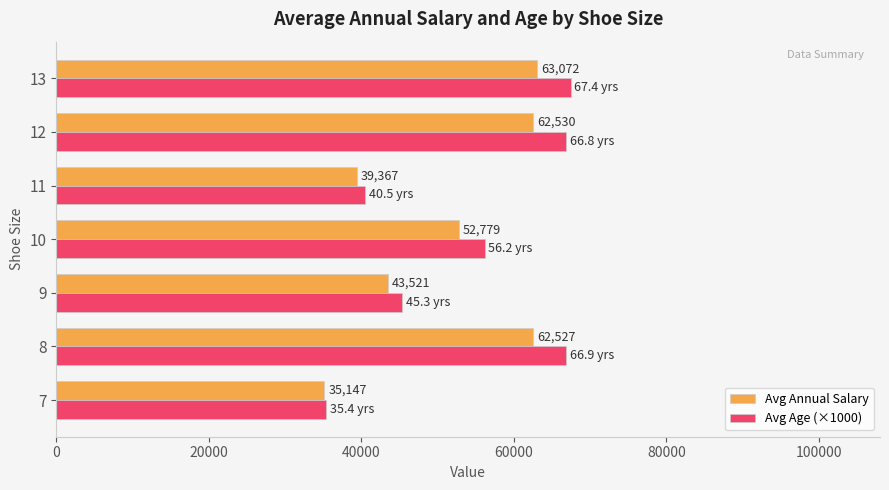

Which series has the largest total across all categories?

Avg Age (×1000)